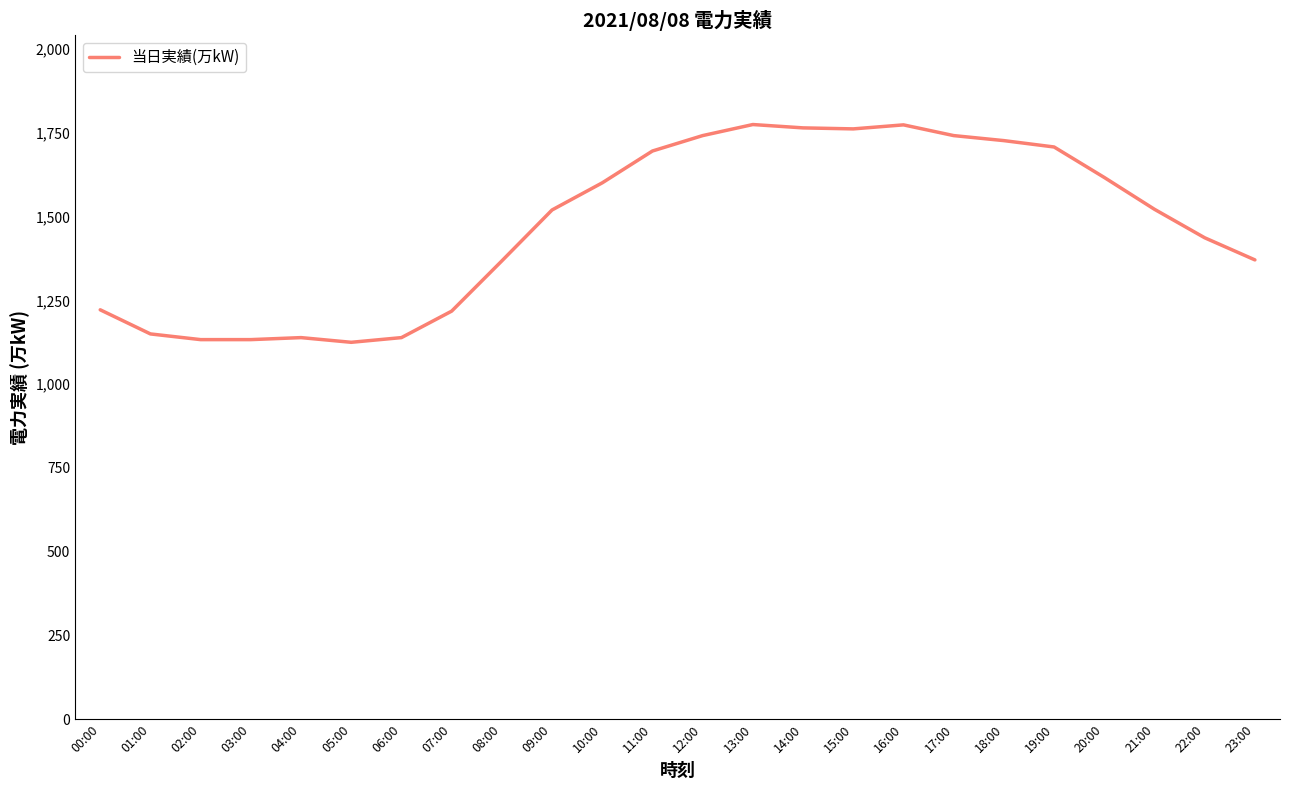

Where is the data nearest to the value 1450?

22:00